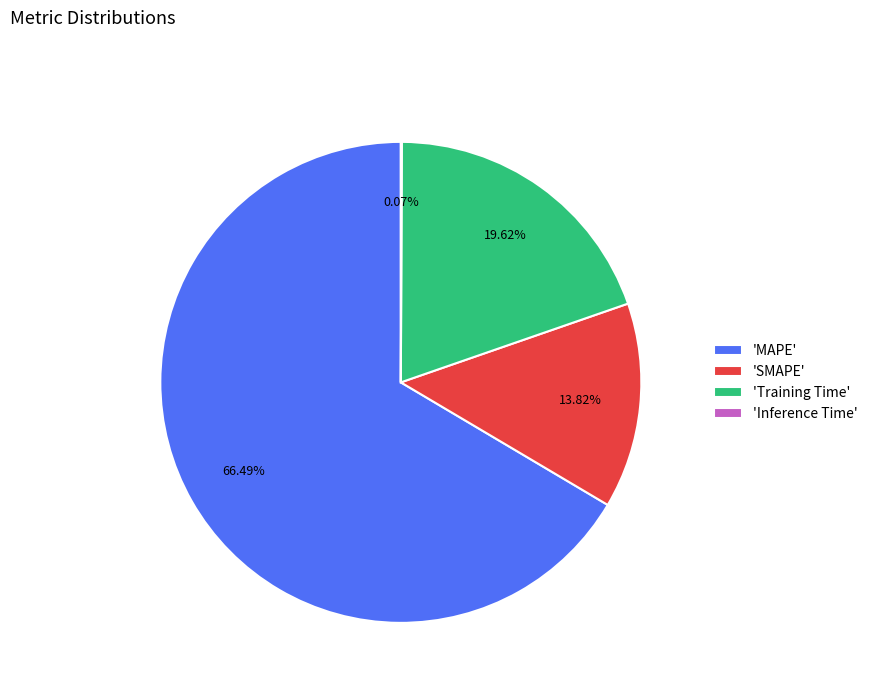

Is there any slice that represents more than half of the pie?

Yes